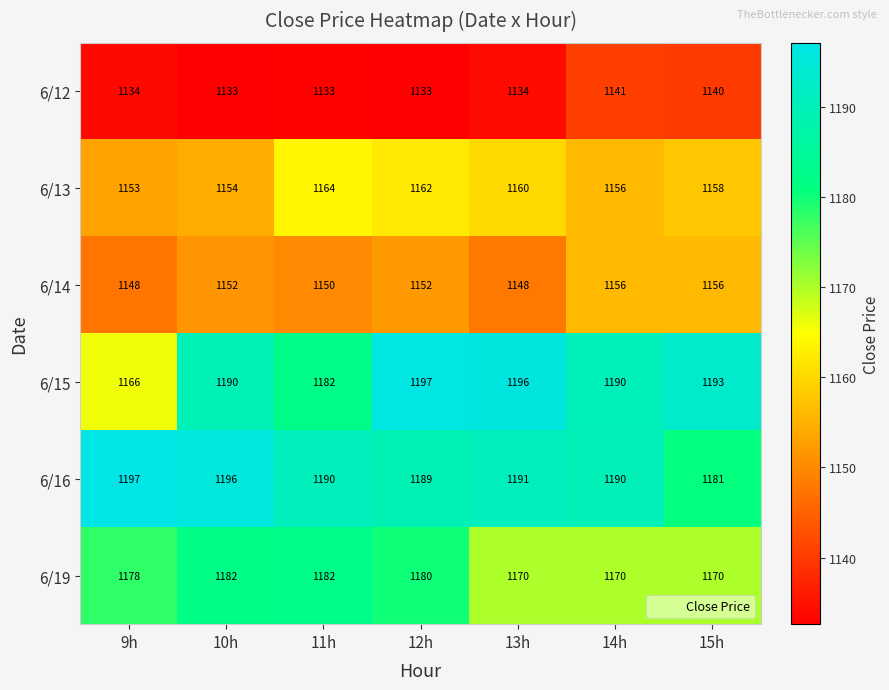

What is the sum of the 6/15 values at 10h and 11h?

2372